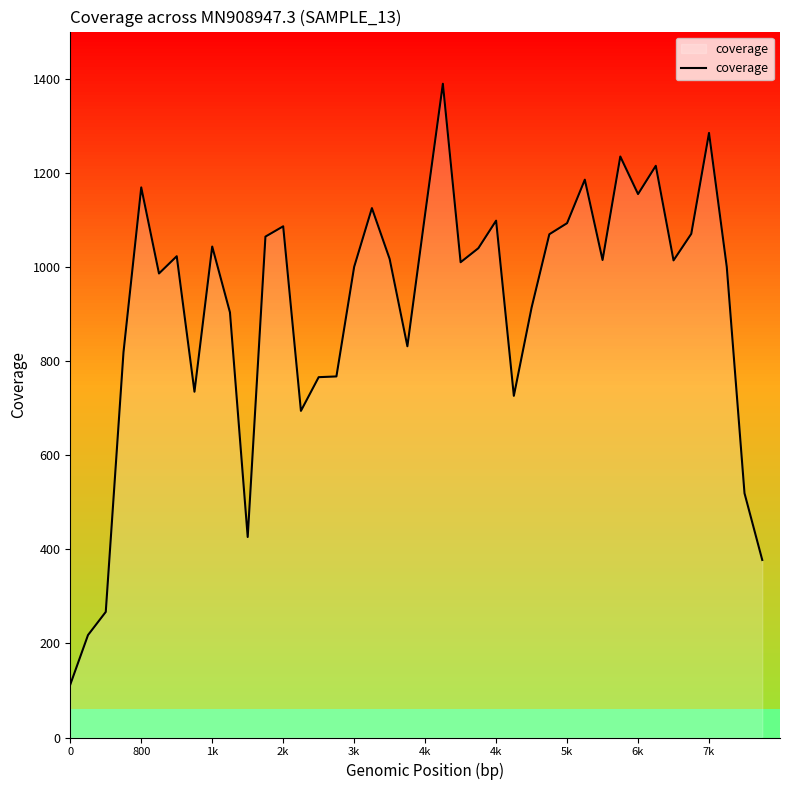

How many lines are shown in the chart?

1